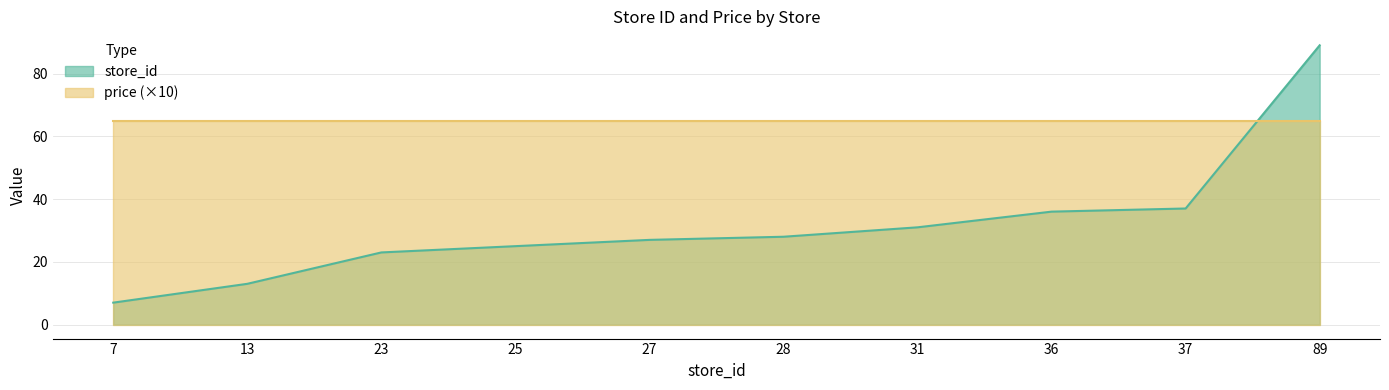

Read the value at 89, to the nearest 10.

90